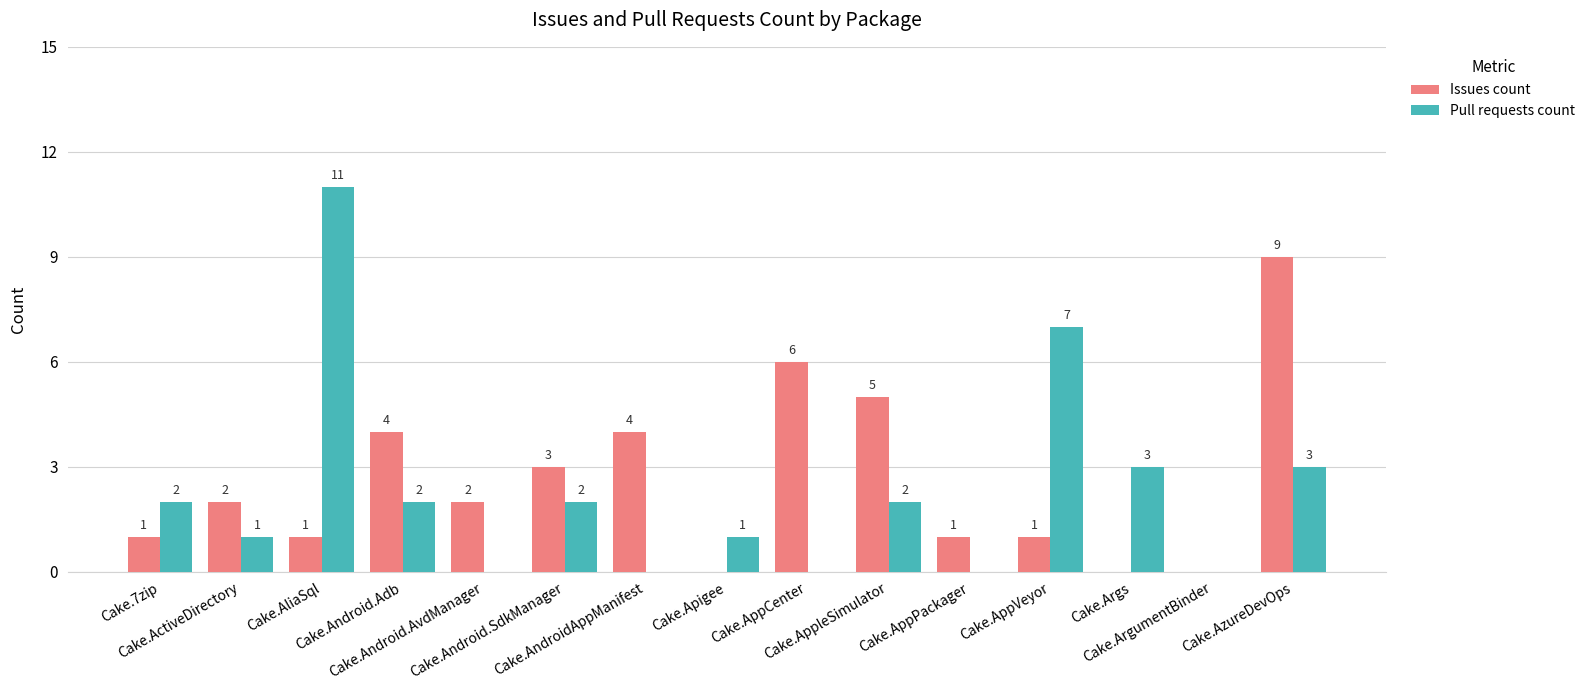

Is the value of Pull requests count at Cake.Android.Adb greater than the value of Issues count at Cake.Args?

Yes